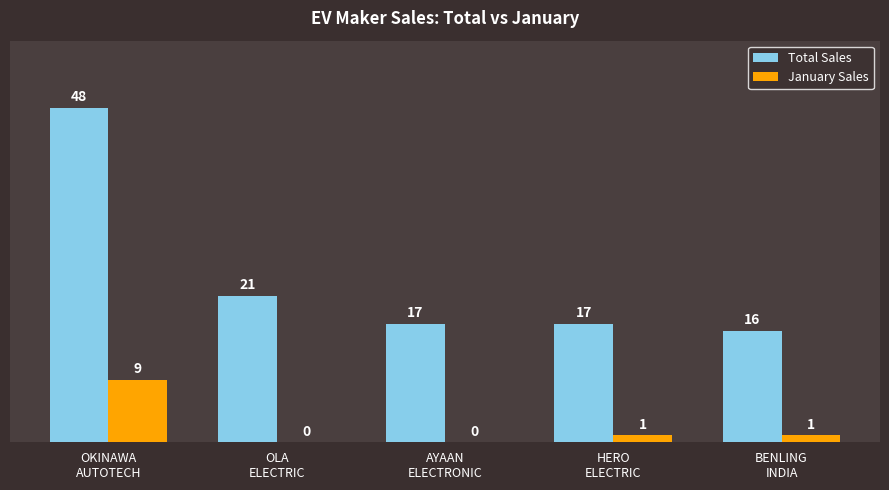

Reading left to right, extract all data points from this chart.

Total Sales: OKINAWA
AUTOTECH=48	OLA
ELECTRIC=21	AYAAN
ELECTRONIC=17	HERO
ELECTRIC=17	BENLING
INDIA=16
January Sales: OKINAWA
AUTOTECH=9	OLA
ELECTRIC=0	AYAAN
ELECTRONIC=0	HERO
ELECTRIC=1	BENLING
INDIA=1